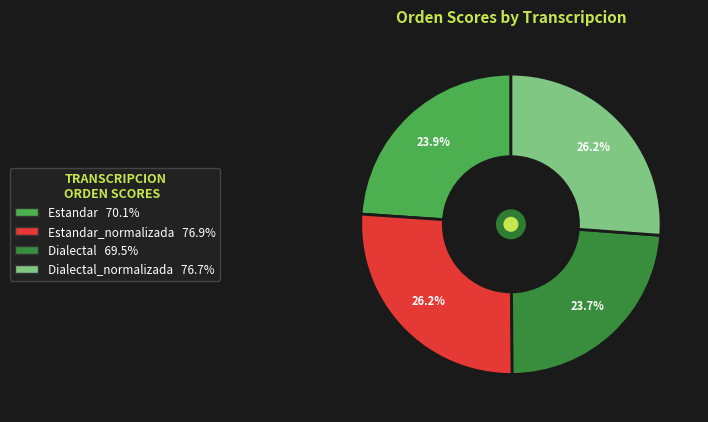

Is there a majority slice in this chart?

No